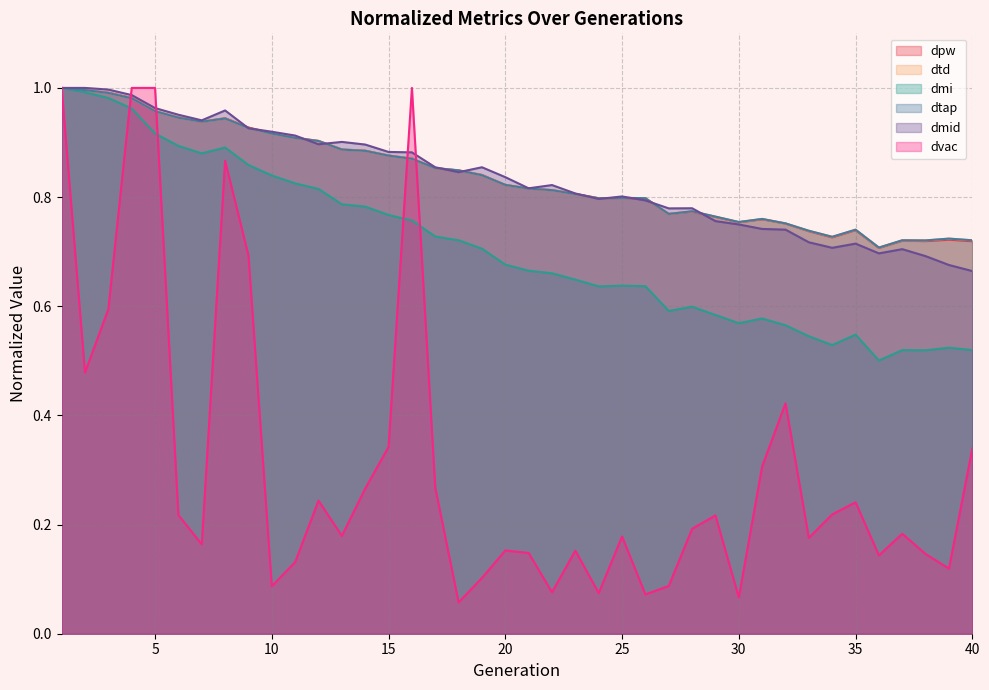

Is it true that dmid equals 0.6 at 13?

False